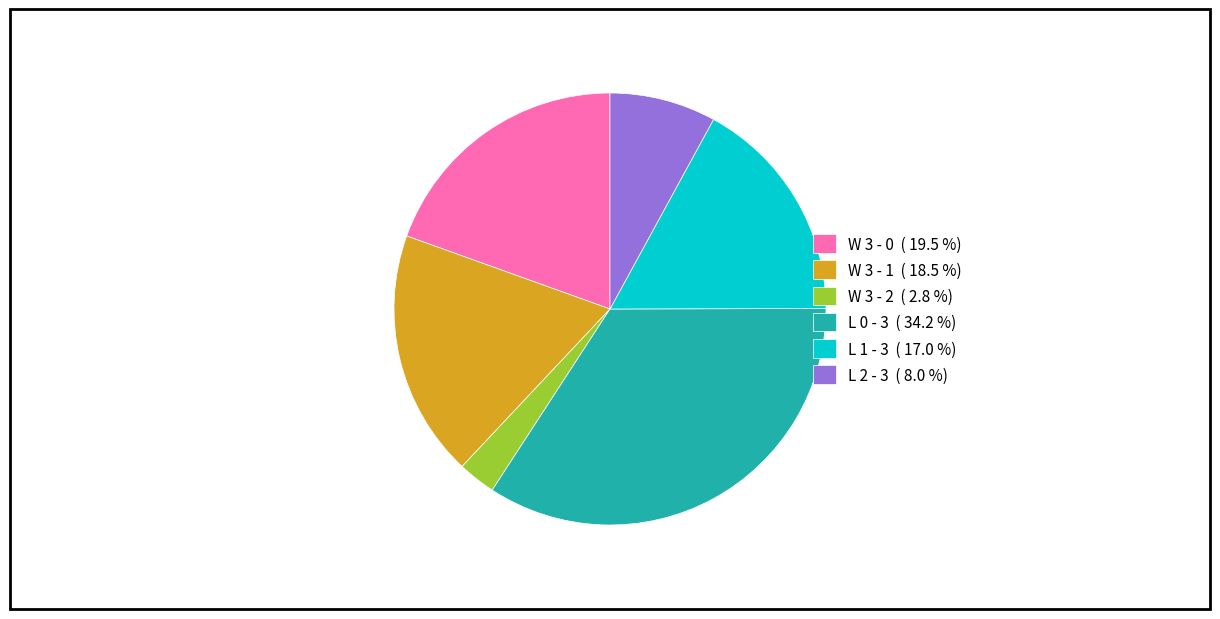

What is the ratio of the value at L 0 - 3 ( 34.2 %) to the value at W 3 - 2 ( 2.8 %)?

12.1